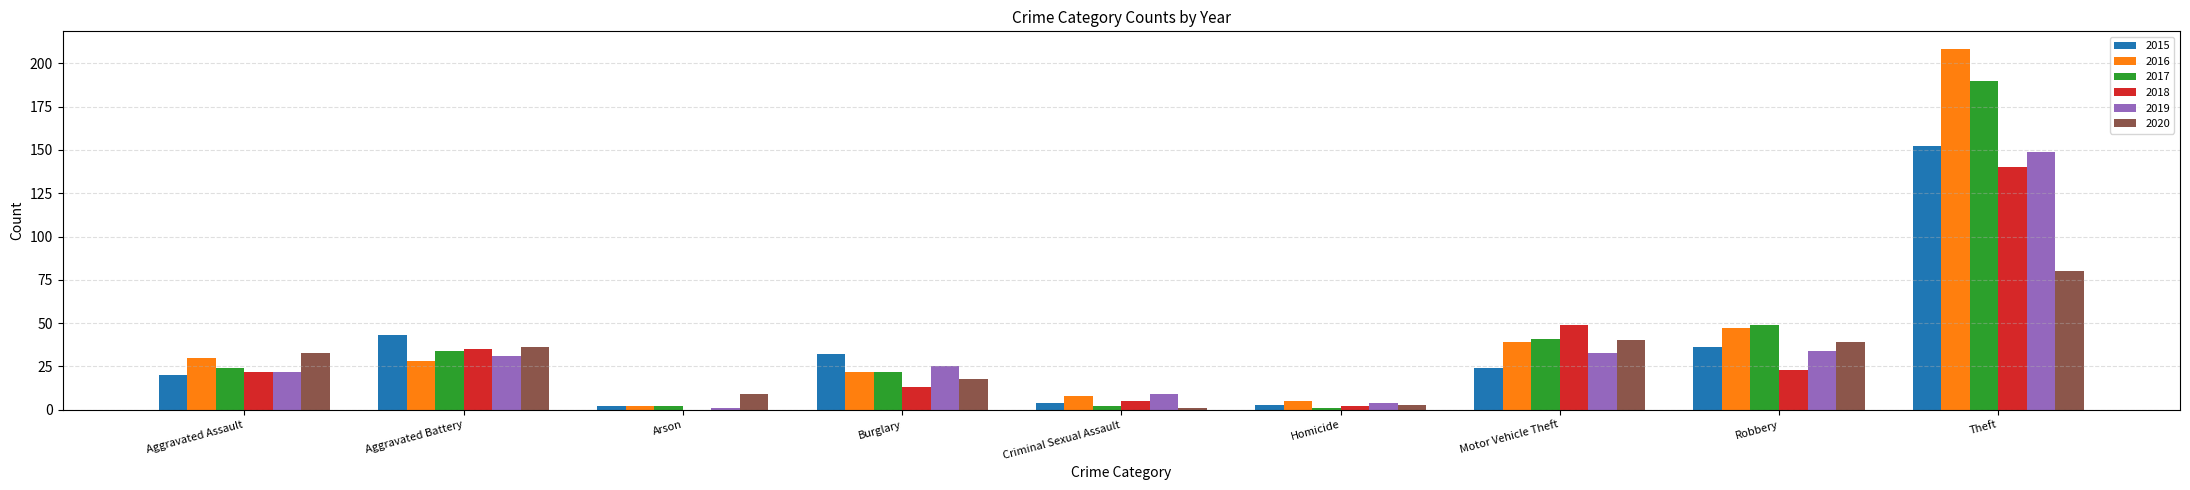

What is the total value across all series at Aggravated Battery?

207